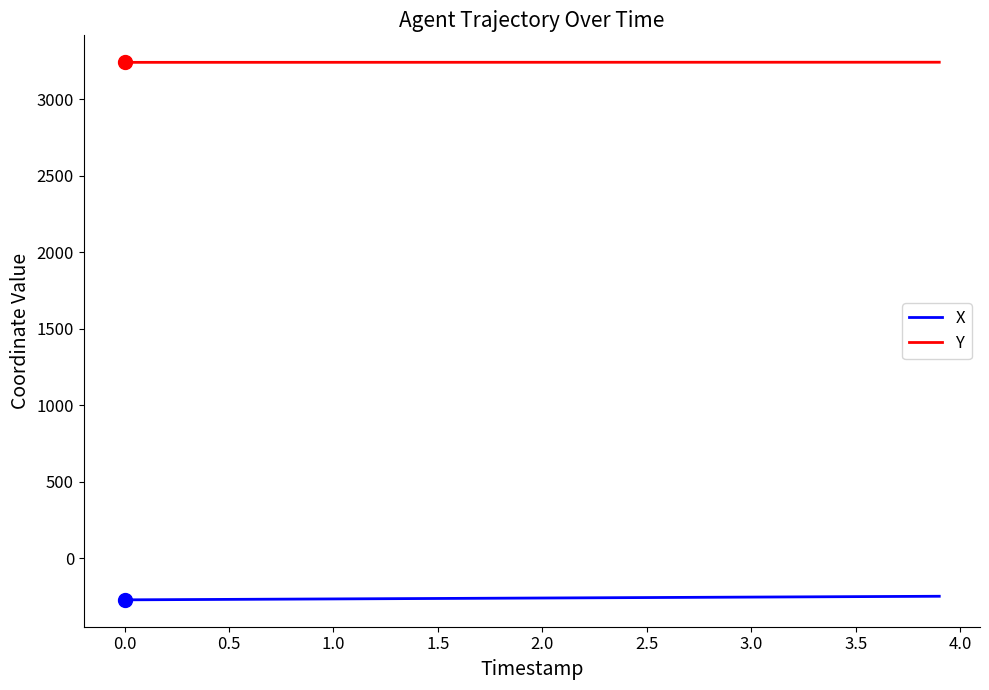

True or false: Y and X cross at least once.

False